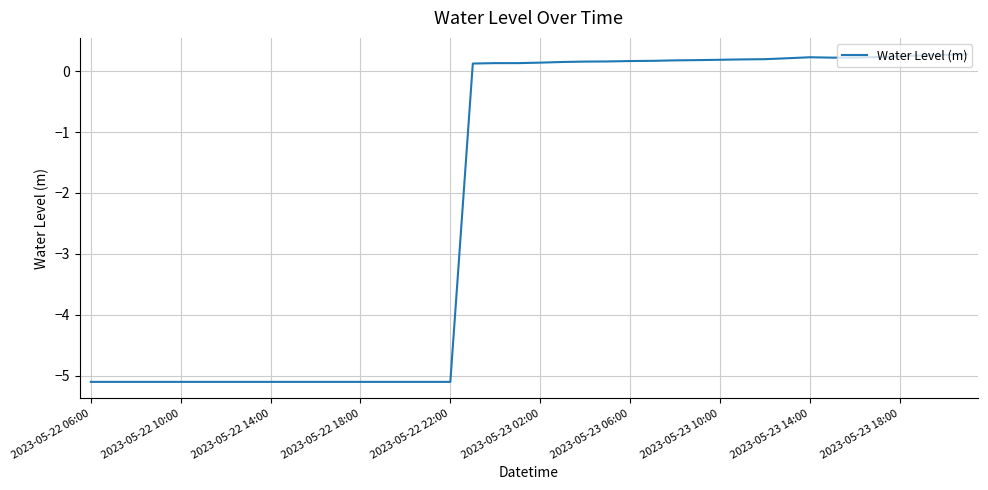

Count the number of values greater than 0.

23